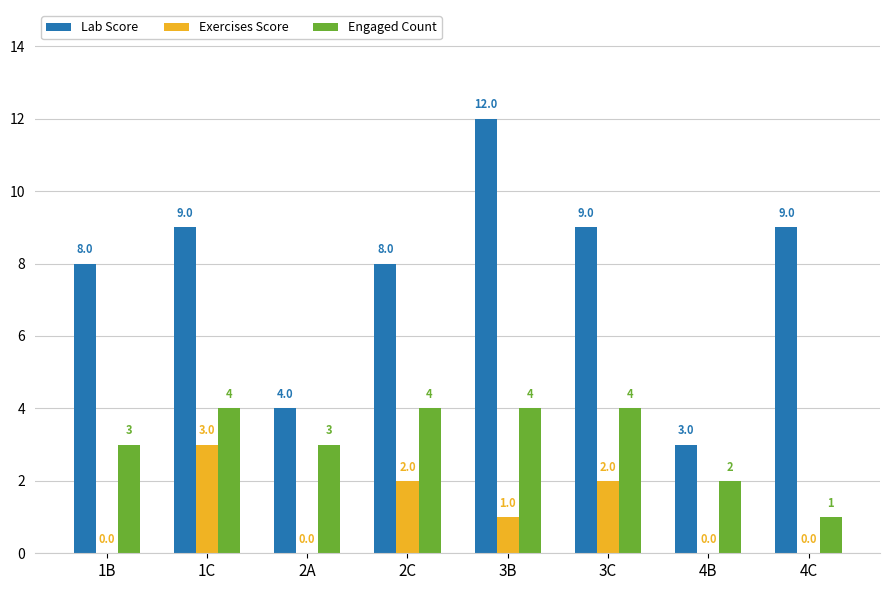

Between 3C and 4C, which series saw the biggest shift?

Engaged Count